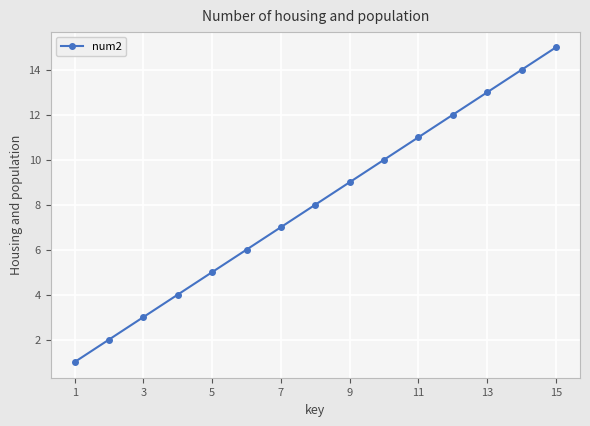

What is the difference between the second highest and second lowest values?

12